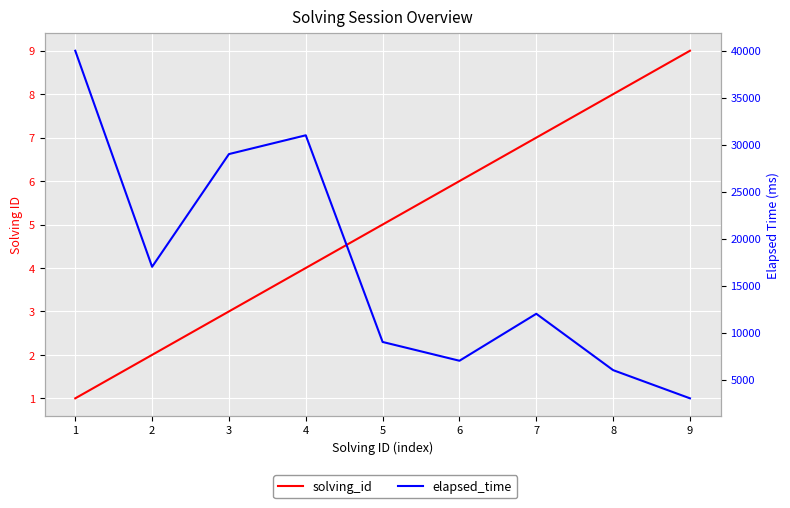

What is the average value of the solving_id series?

5